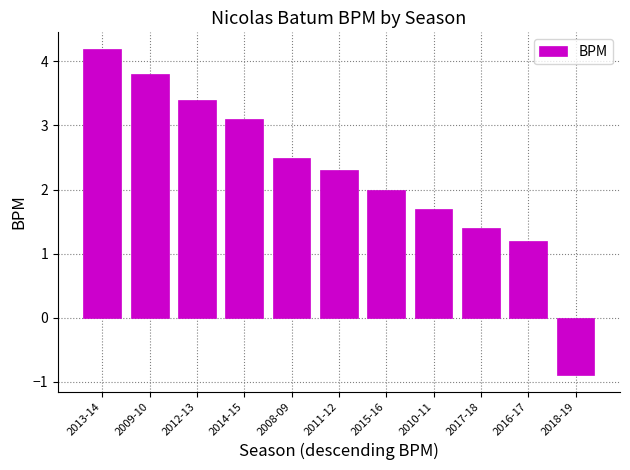

What is the value of the 8th bar from the left?

1.7